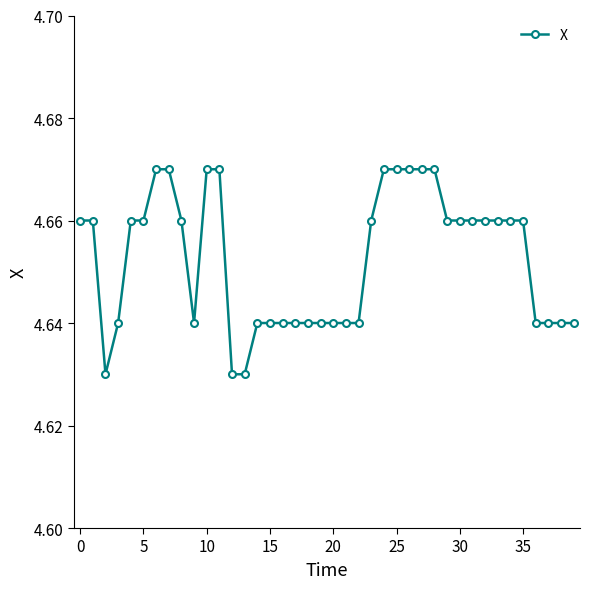

What is the sum of all values?

186.1